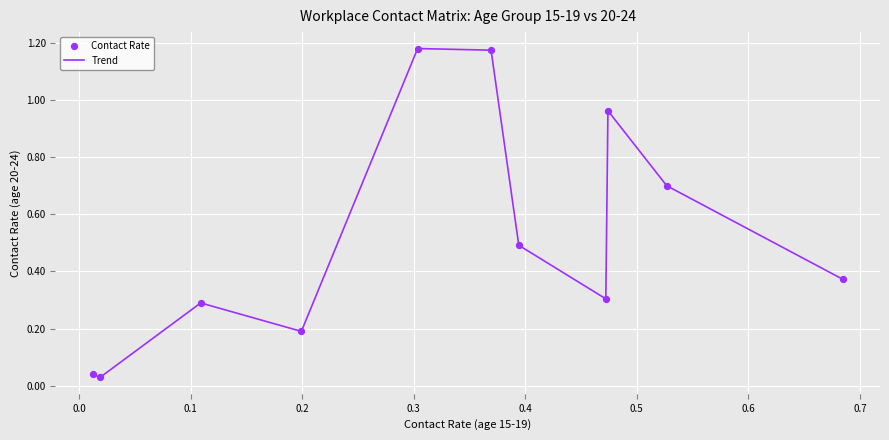

What is the difference between the maximum and minimum values?

1.1